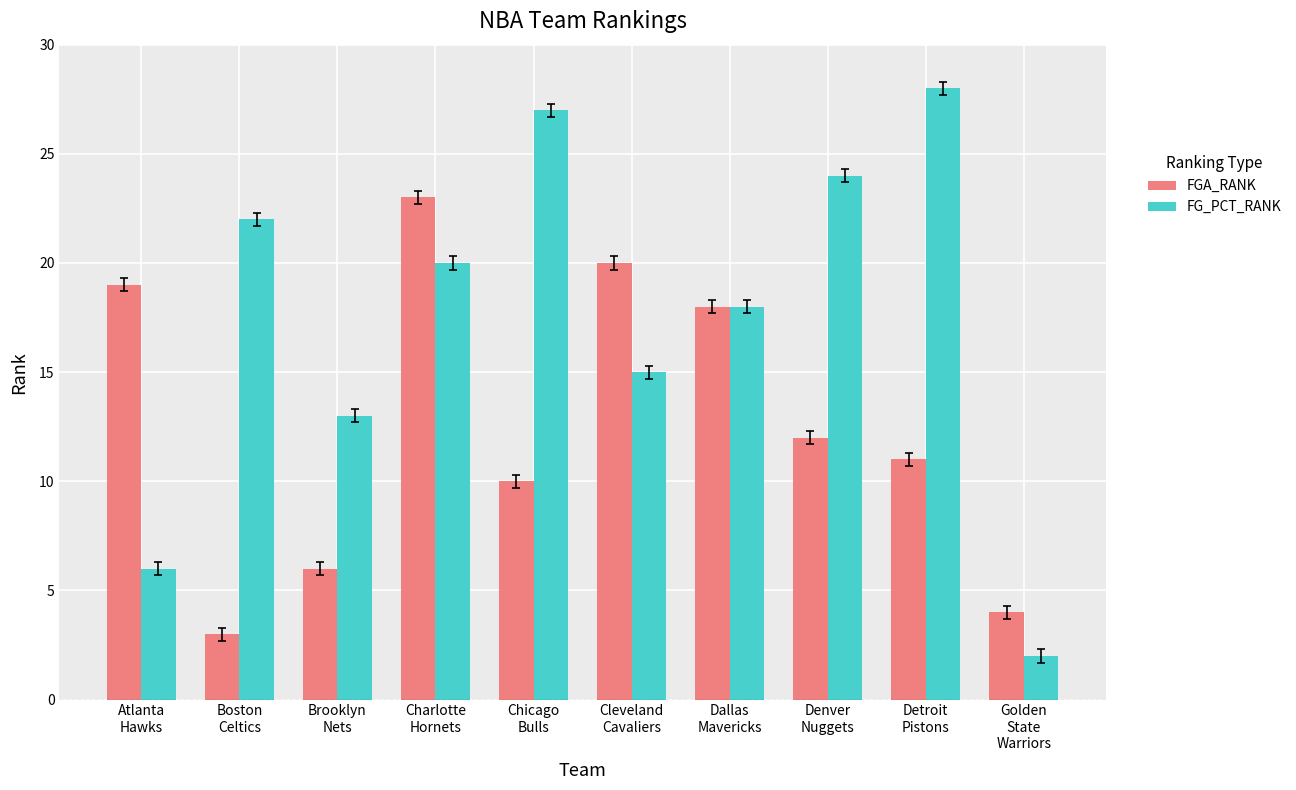

How many data points does each series have?

10